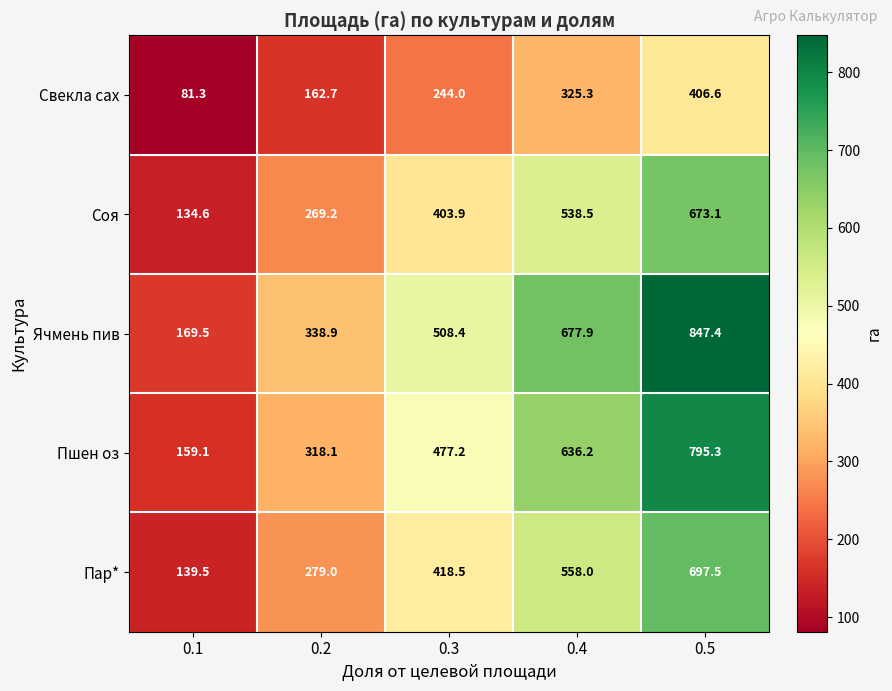

How many distinct data groups are displayed?

5